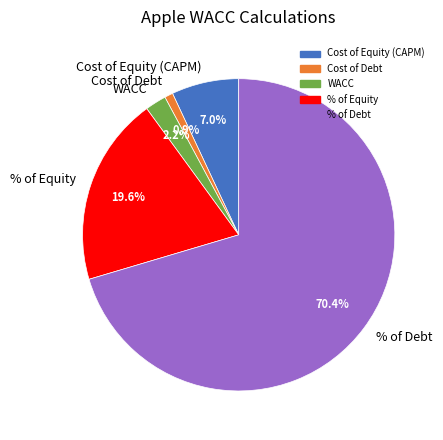

Is there any slice that represents more than half of the pie?

Yes